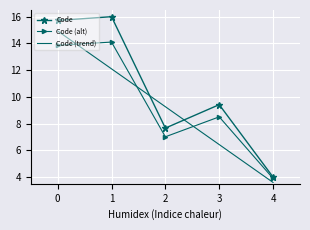

What are all the series names shown in the legend?

Code, Code (alt), Code (trend)